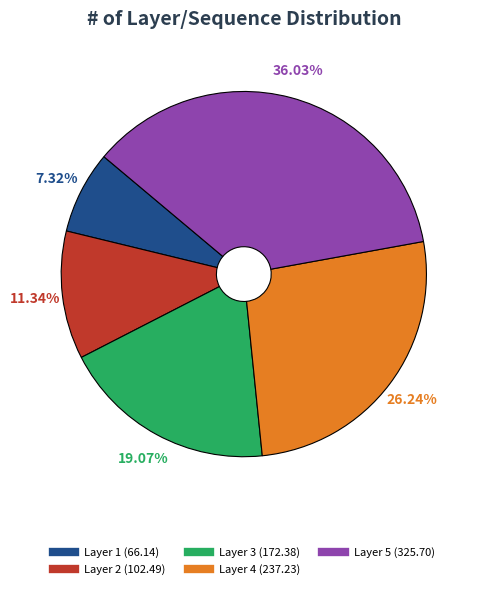

Is there any slice that represents more than half of the pie?

No